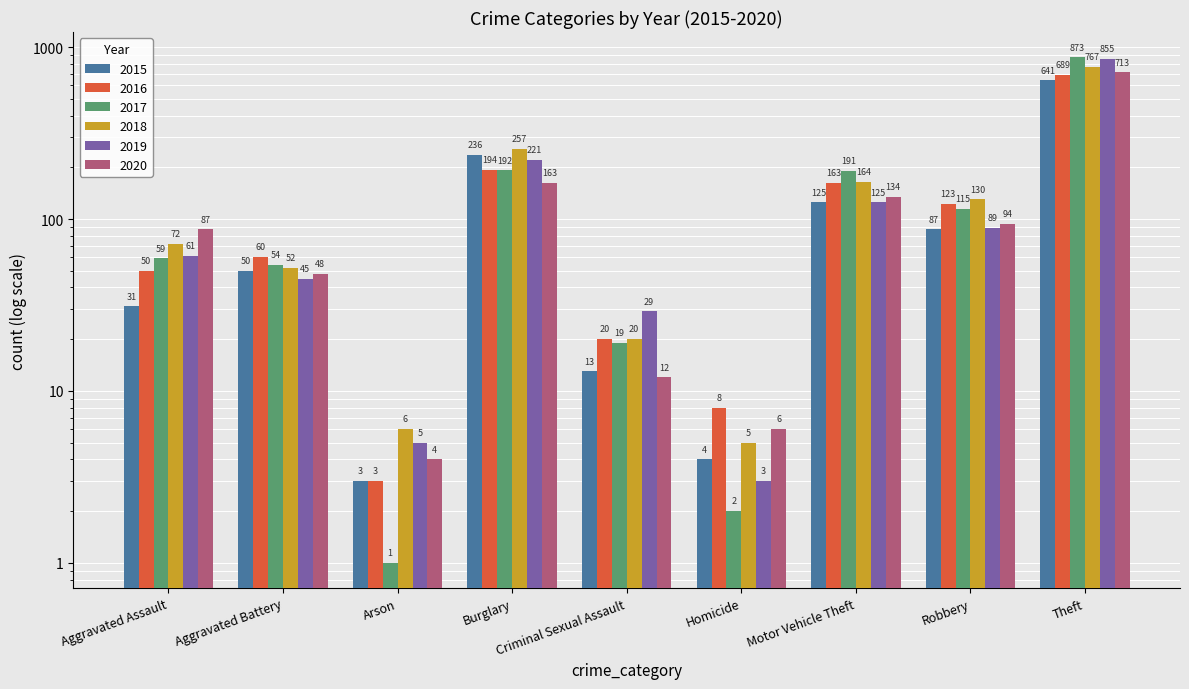

Where does the 2018 series first go above 72?

Burglary